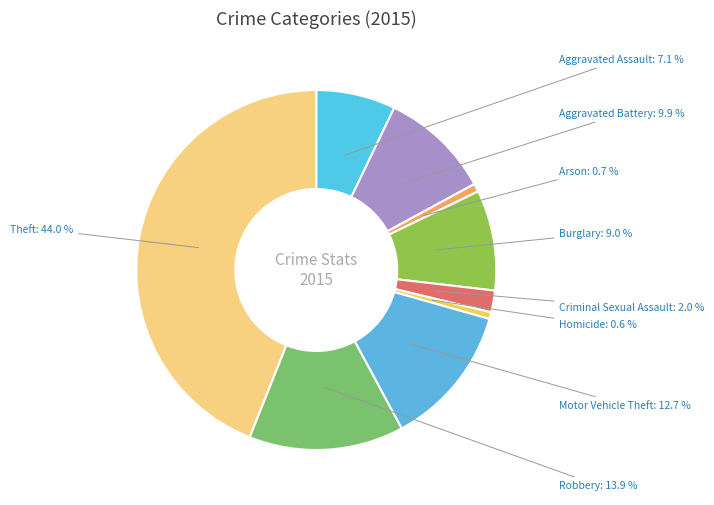

Count the number of slices in the pie.

9